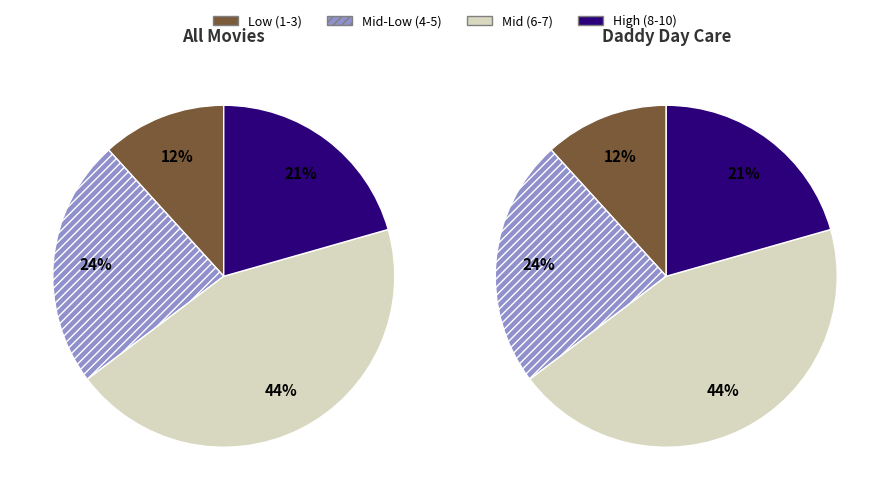

To the nearest percent, what percentage of the pie is 7?

15%